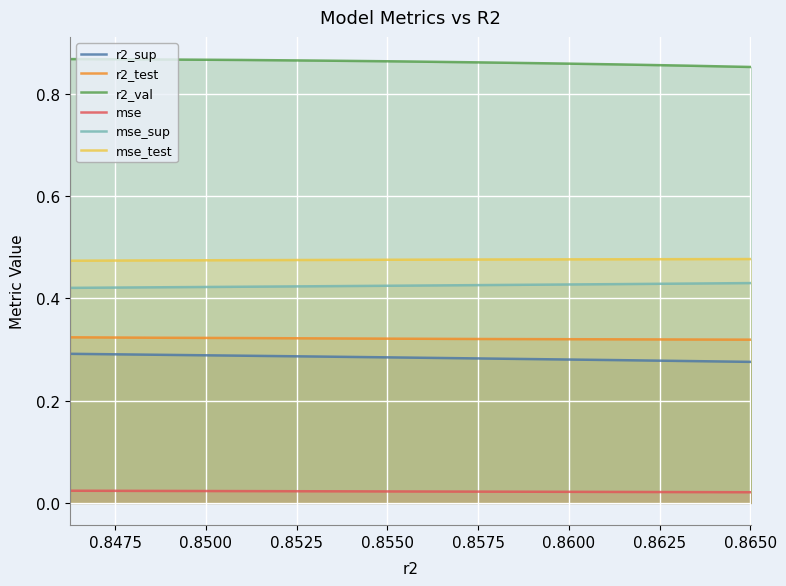

Which series has the largest total across all categories?

r2_val